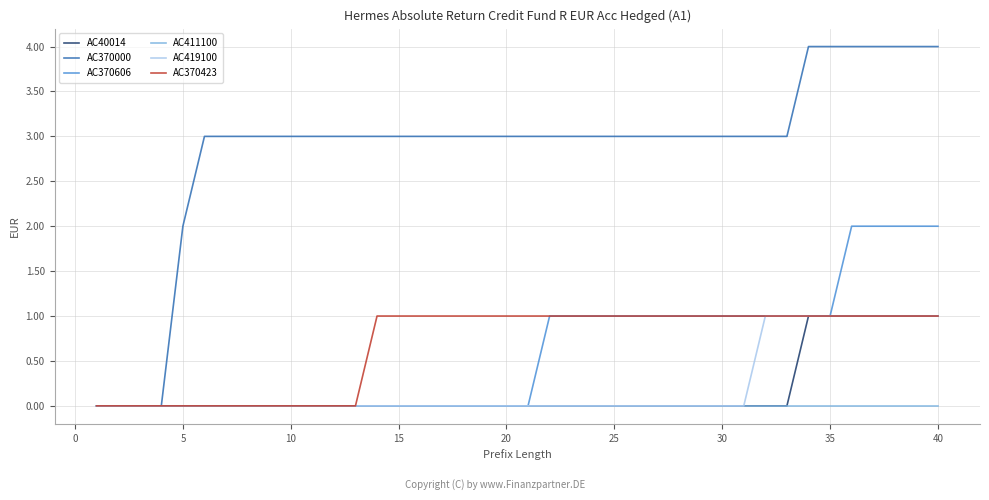

What is the greatest value displayed?

4